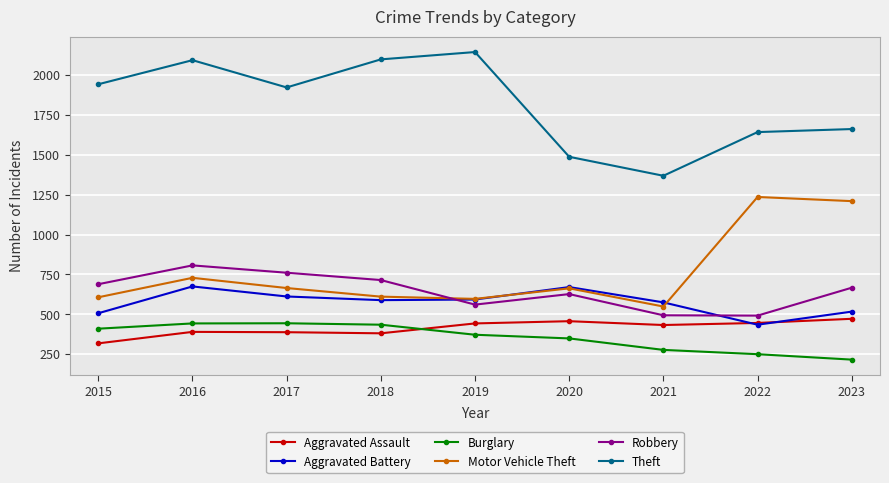

At which category does Robbery reach its first local peak?

2016